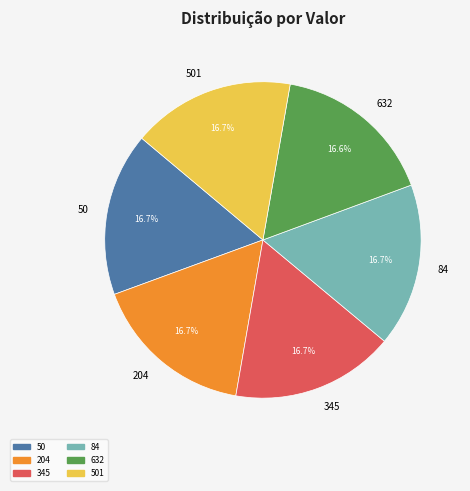

How many segments does this pie chart have?

6